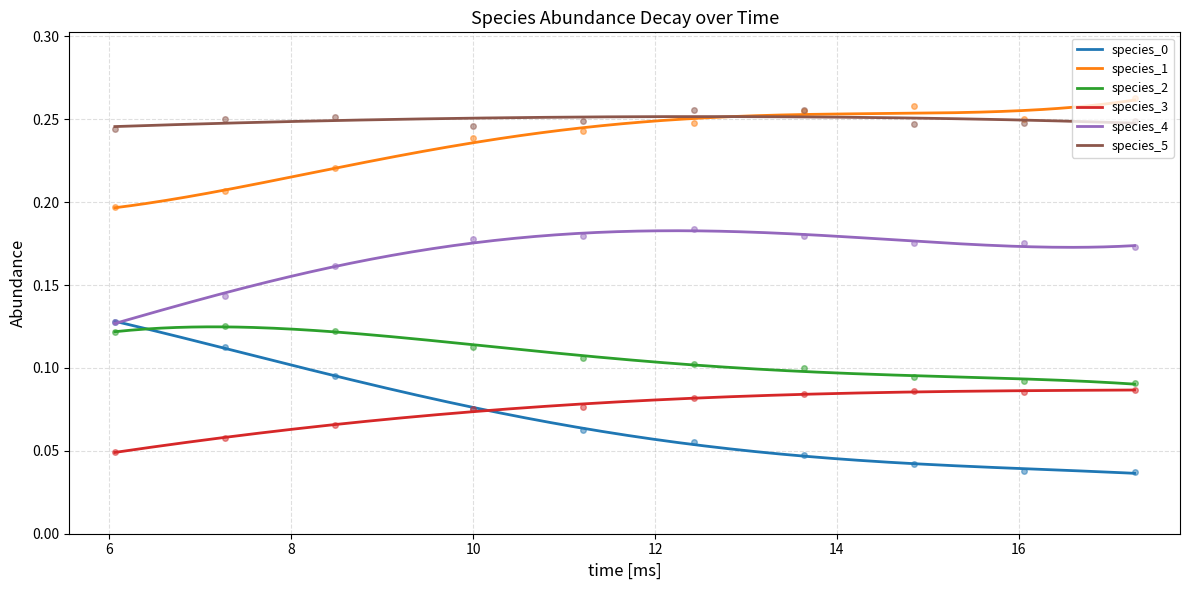

True or false: species_1 and species_2 intersect in this chart.

False